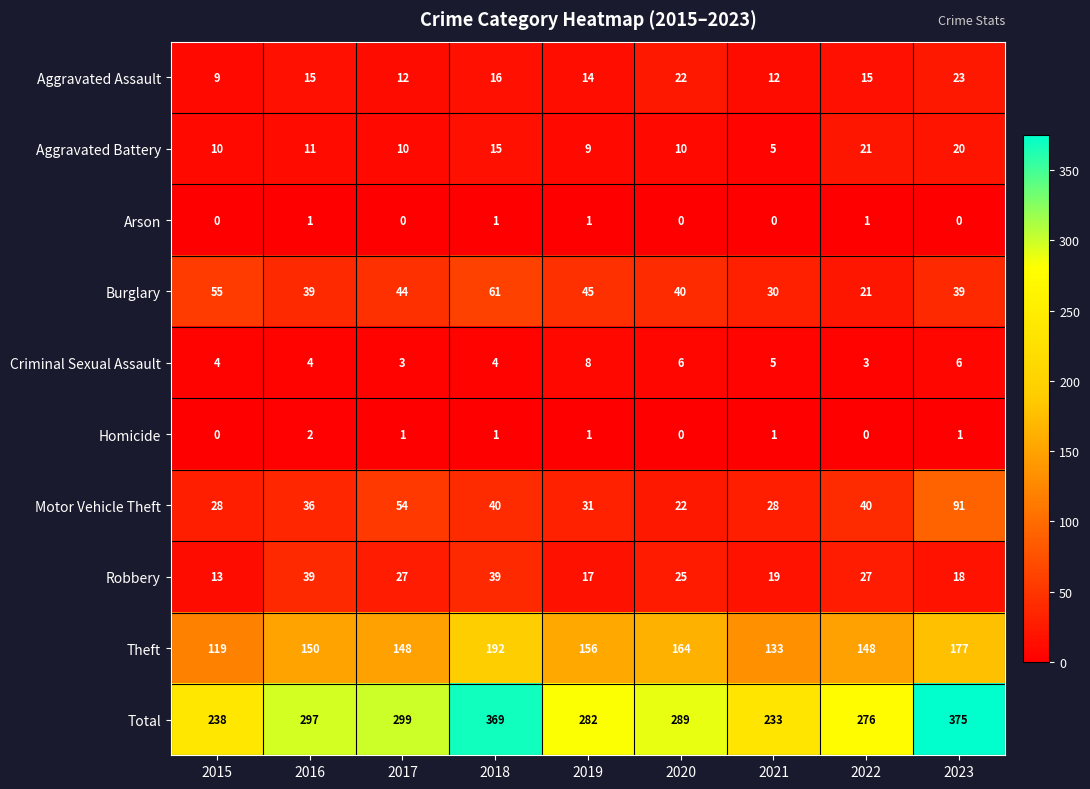

How many distinct data groups are displayed?

10